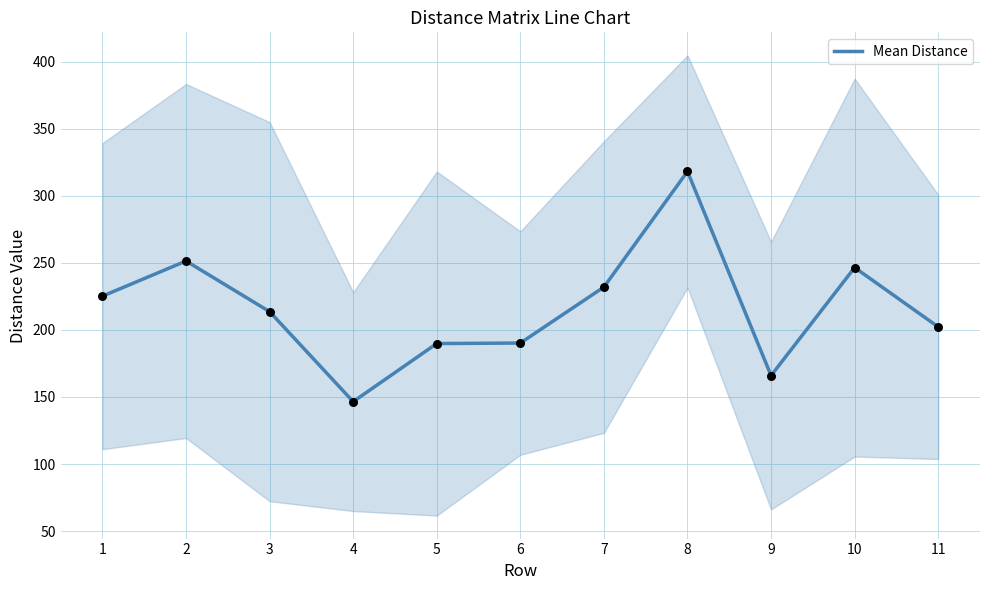

What is the change in value from 5 to 10?

+56.7